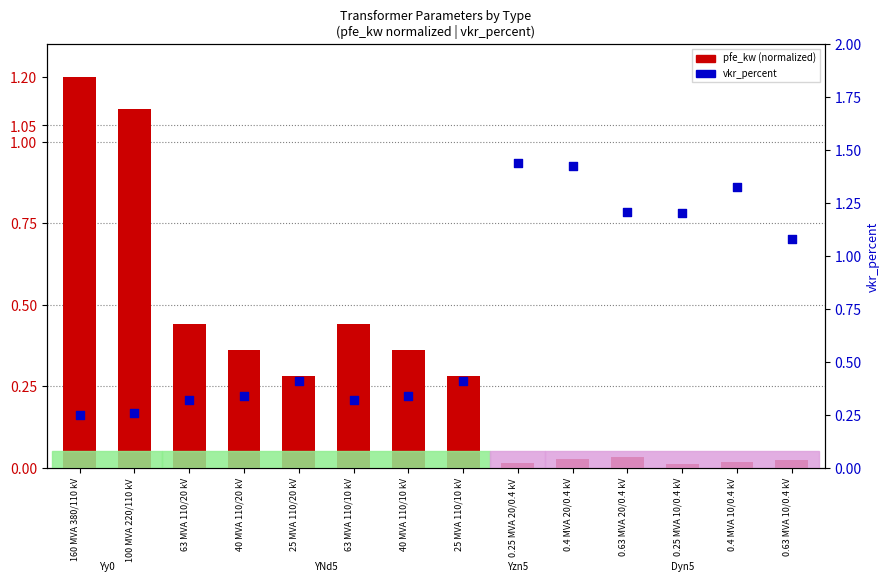

Which series contains the highest Y value?

vkr_percent